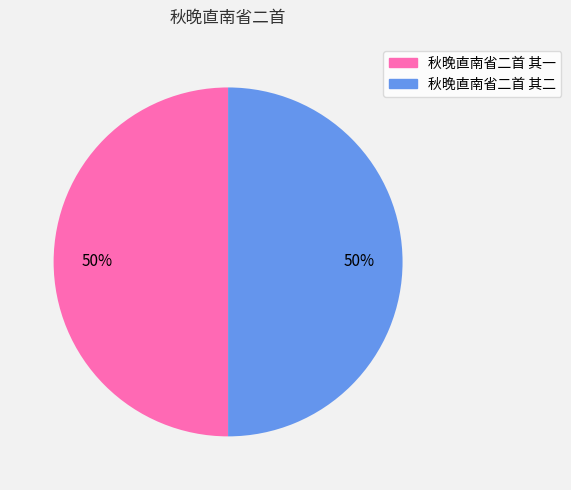

Combined, do 秋晚直南省二首 其二 and 秋晚直南省二首 其一 account for over 50%?

Yes